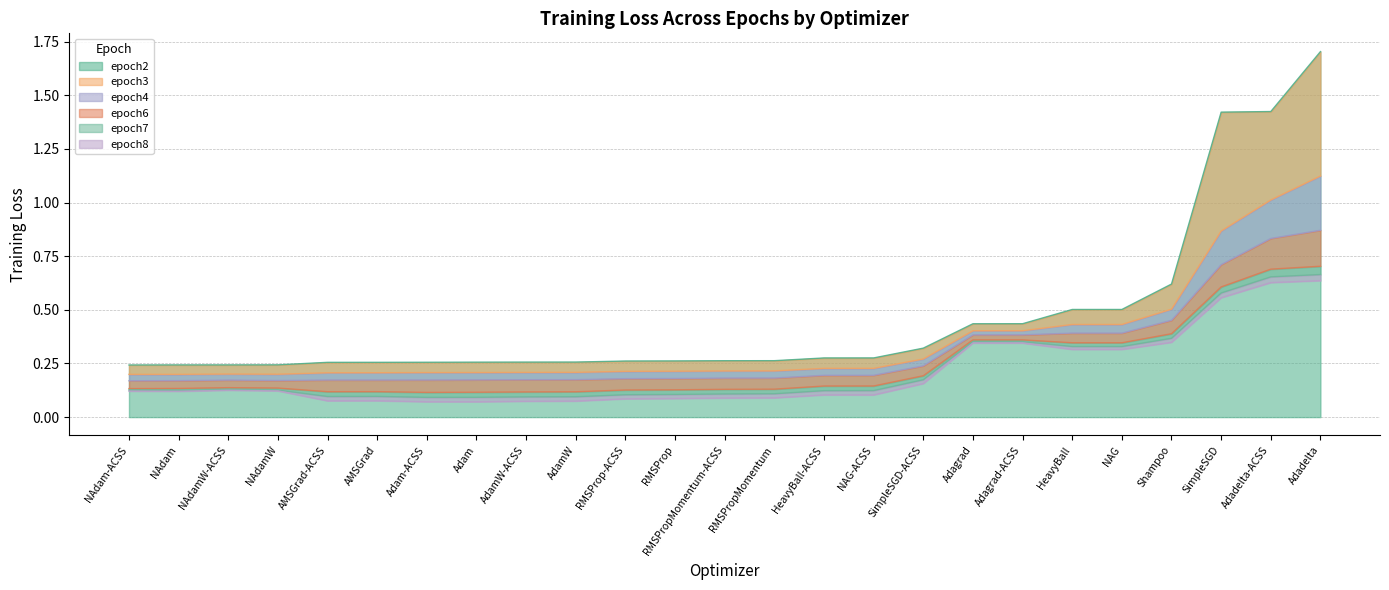

What is the average value of the epoch7 series?

0.2